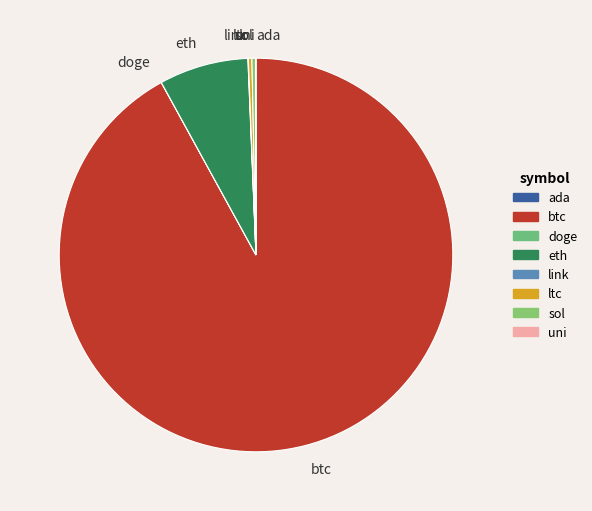

Does any single category account for the majority?

Yes